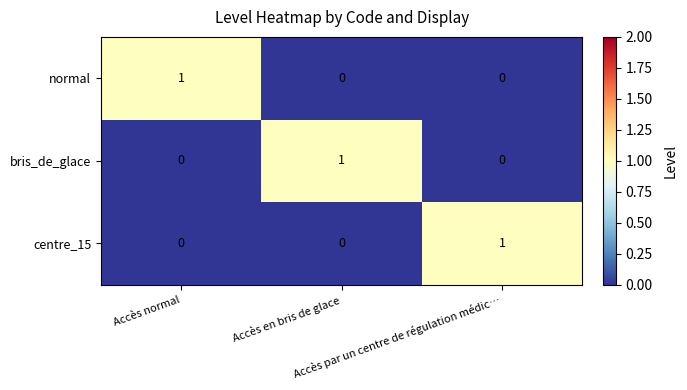

How many bris_de_glace values are between 0 and 1?

3